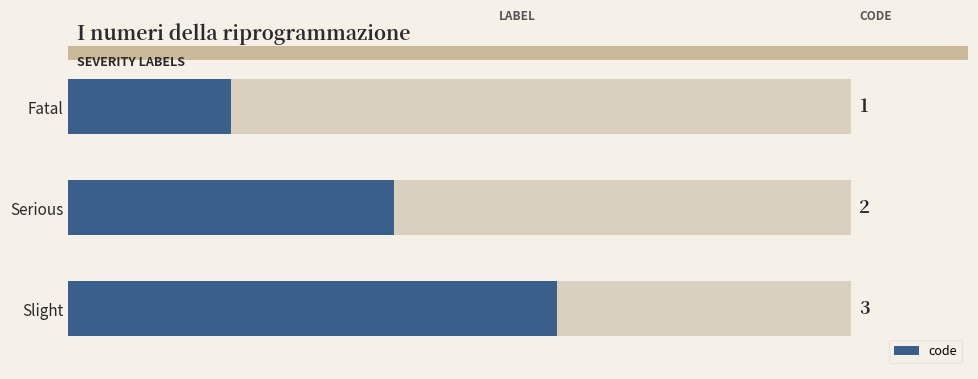

The chart shows a value of 1 at Slight. True or false?

False